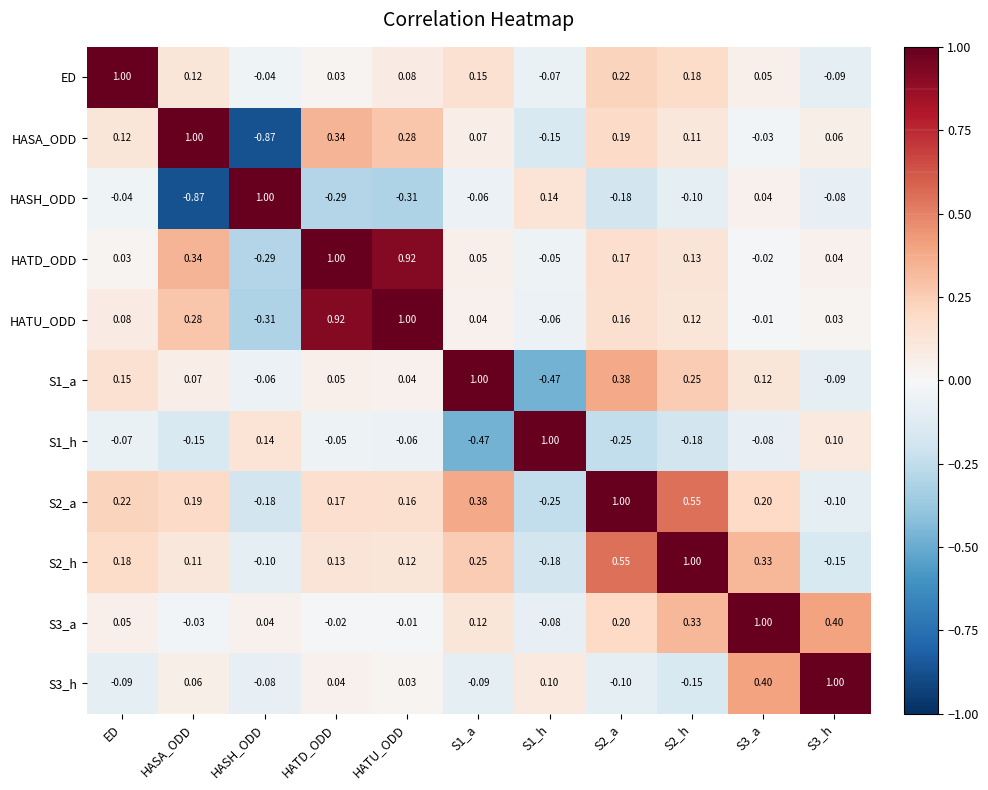

Where is S2_h nearest to the value 0?

HASH_ODD